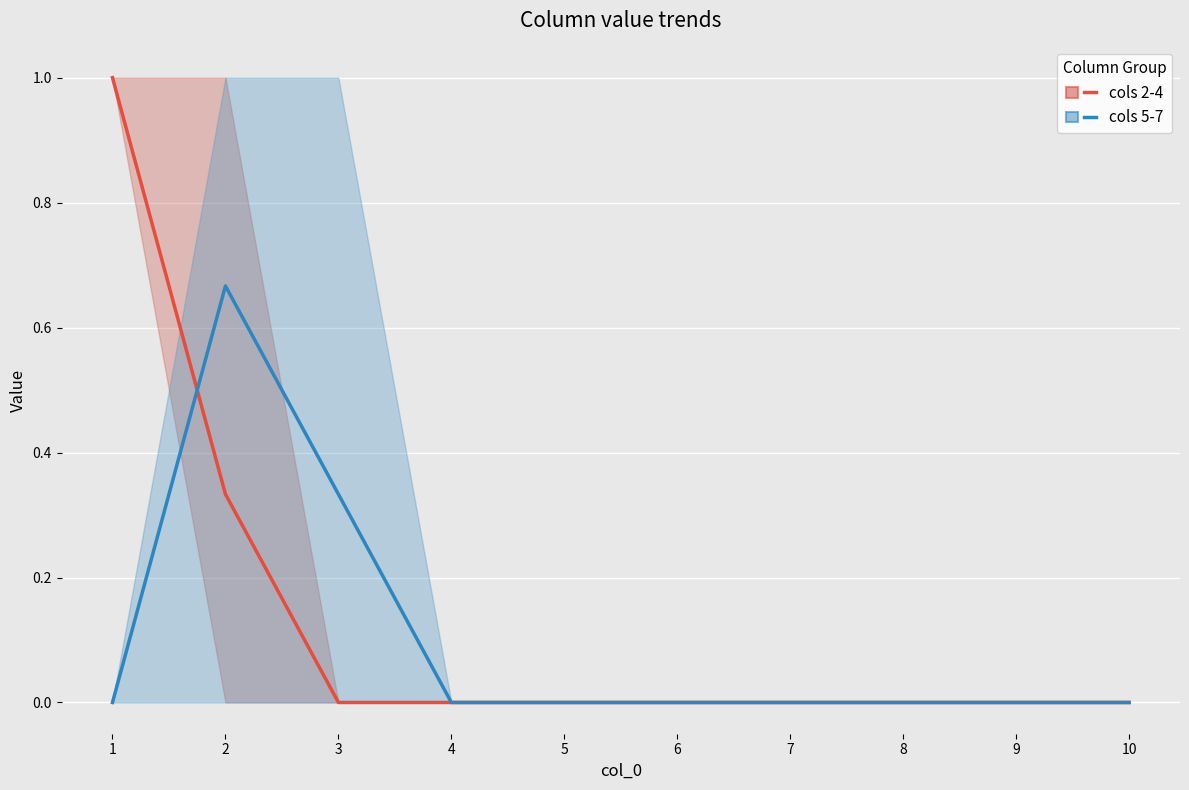

True or false: cols 2-4 has a value of 0.0 at 9.

True